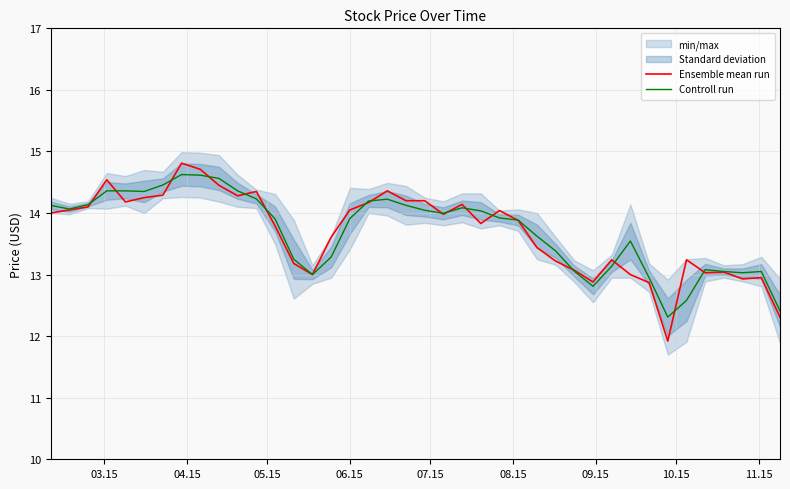

In Controll run, how many points are higher than both neighbors (excluding endpoints)?

6